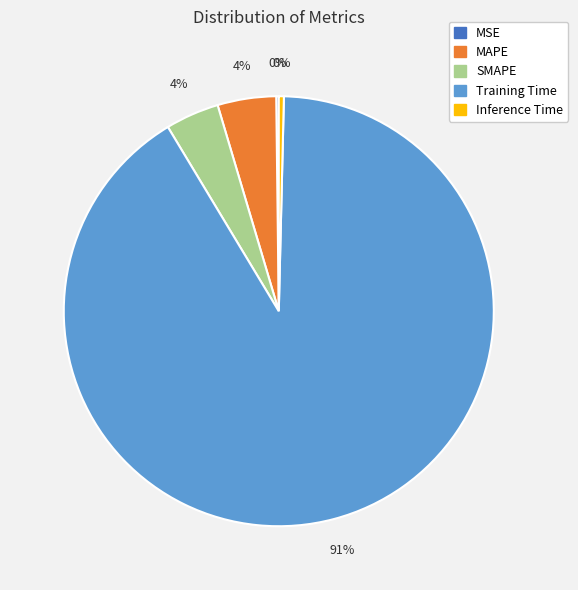

Is it true that Training Time is 99% of the pie?

False